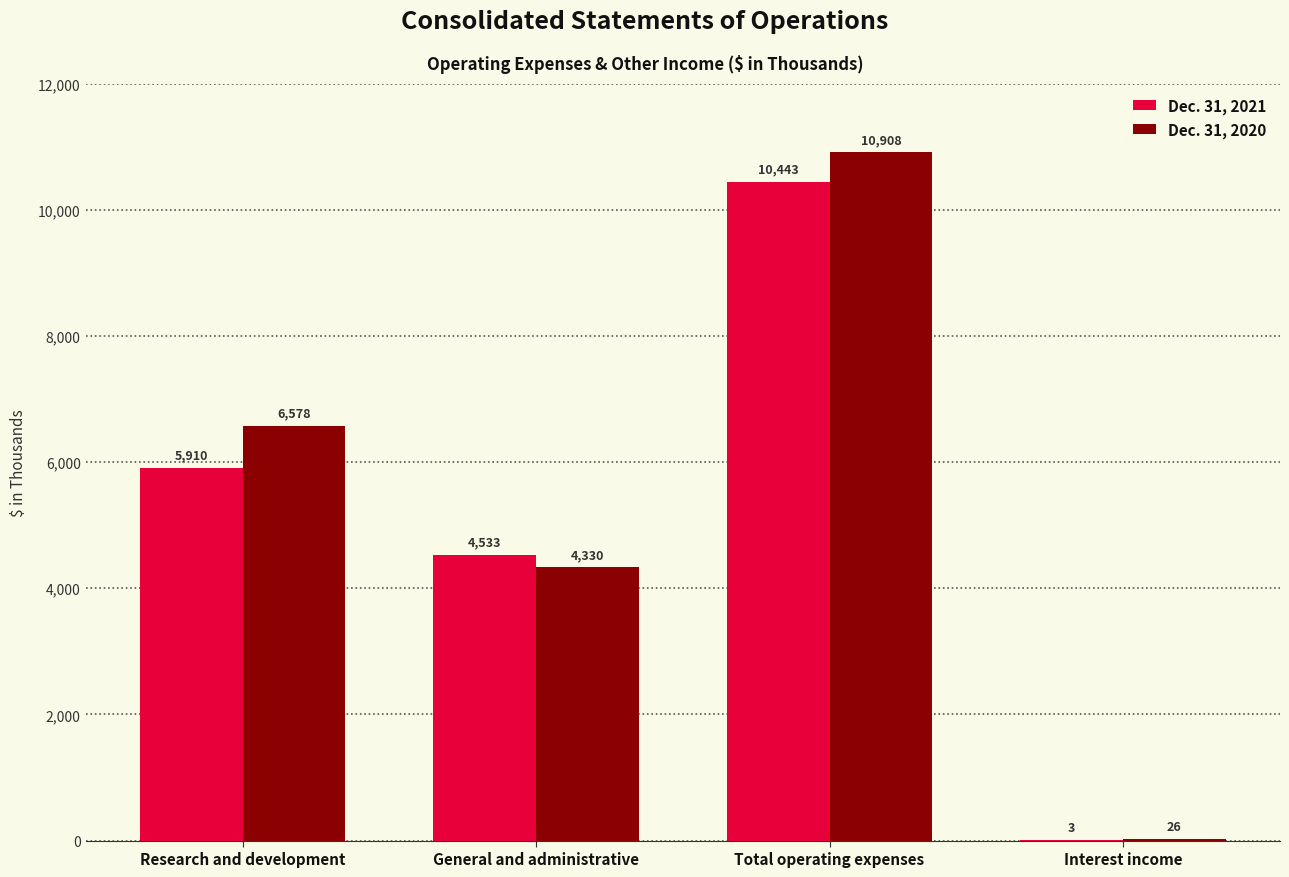

At which category is the sum across all series the highest?

Total operating expenses